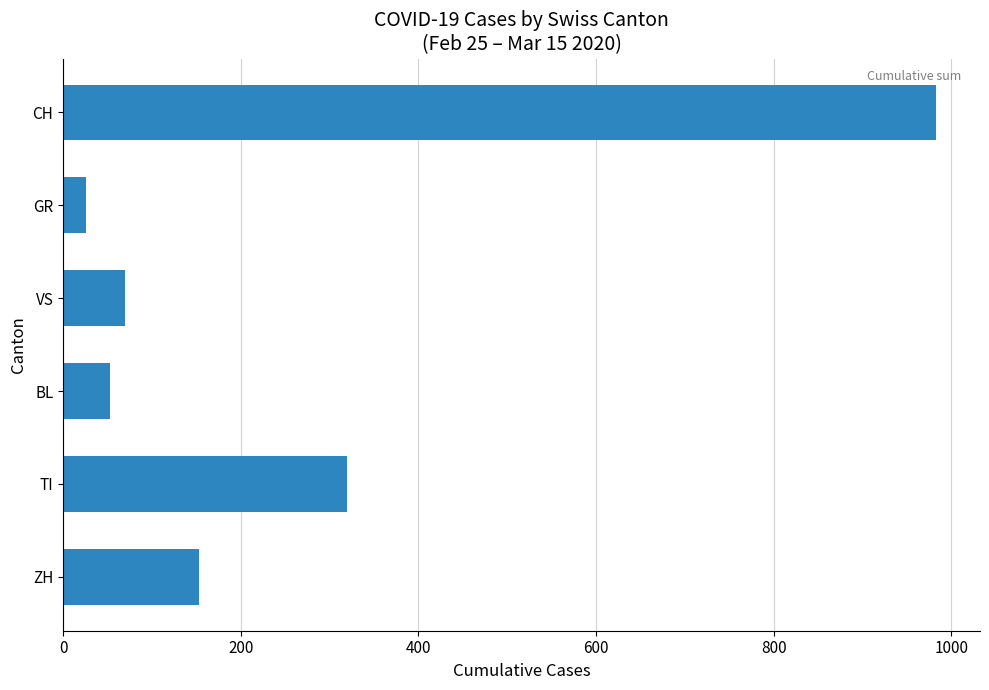

Are the bars grouped side by side (vs. stacked)?

No